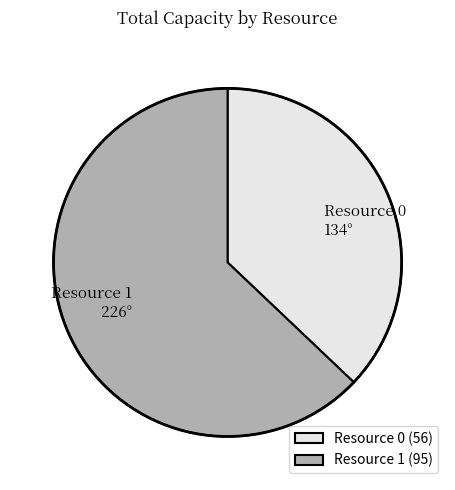

Is it true that Resource 1 is 63% of the pie?

True